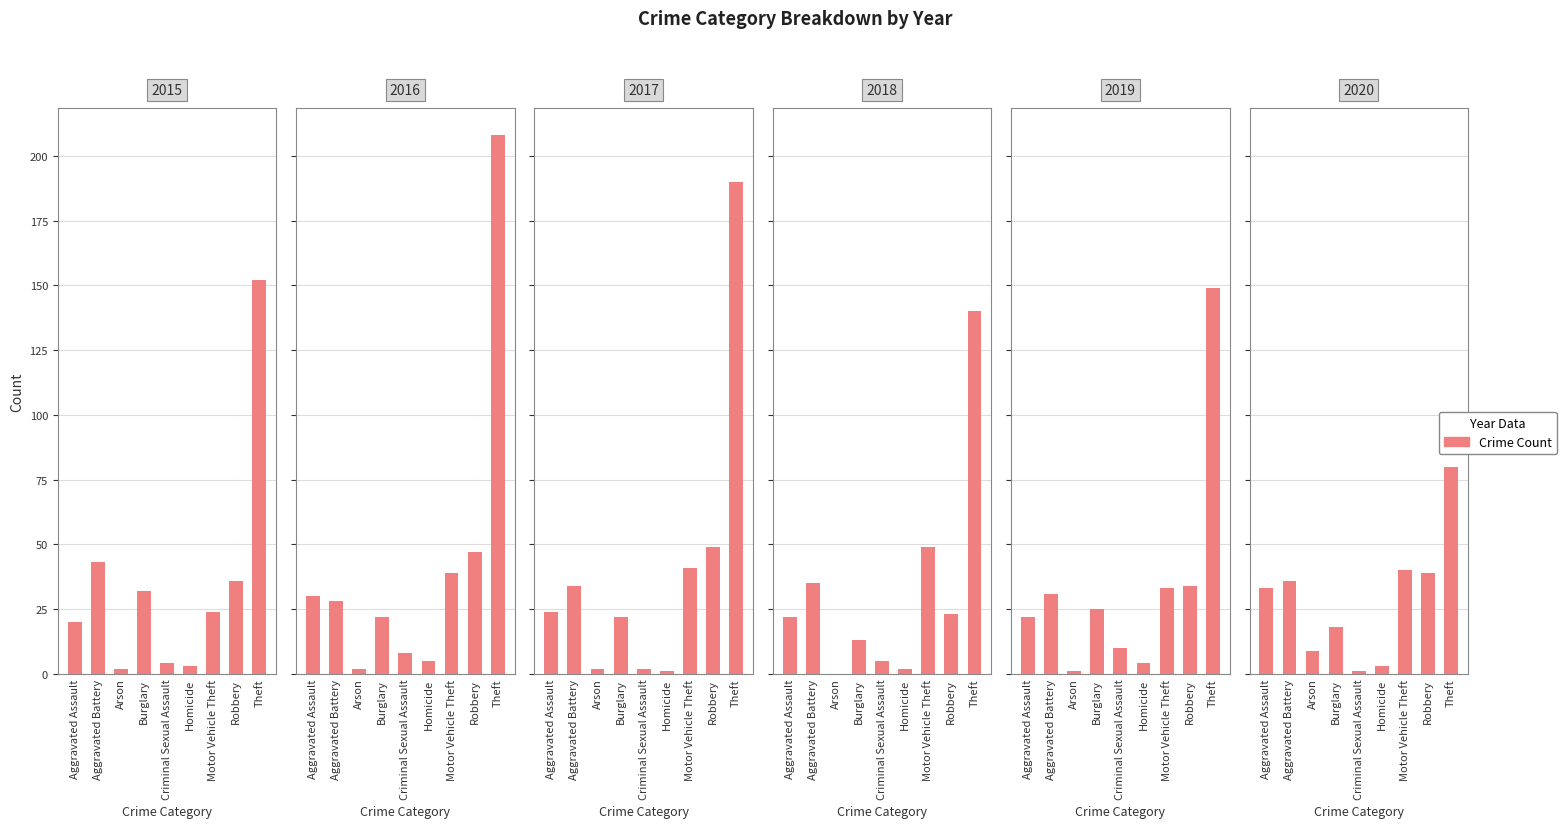

What is the value of the 2015 bar at the 5th from the left?

4